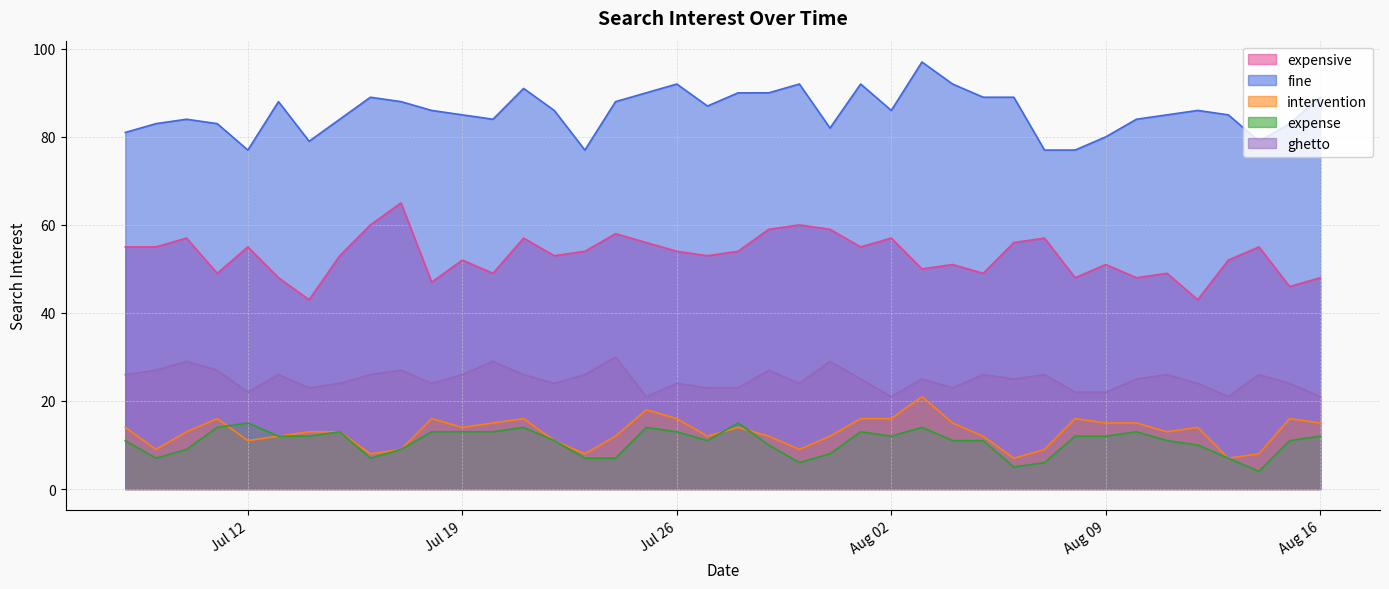

Where does the ghetto series first go above 25?

2016-07-08